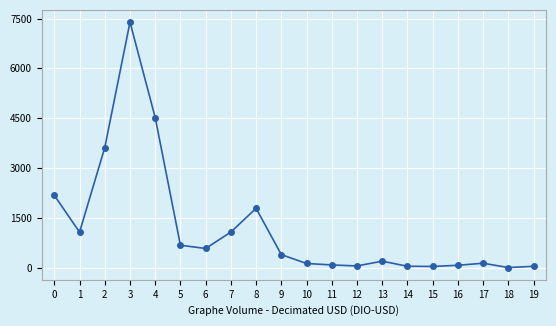

The value at 3 is 7390. True or false?

True